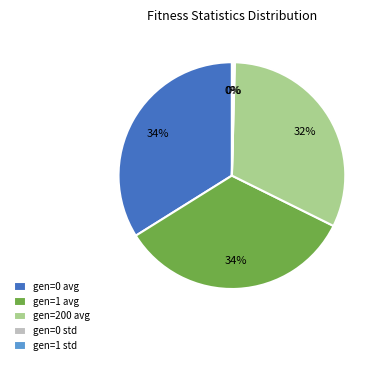

Is it true that gen=200 avg is 21% of the pie?

False